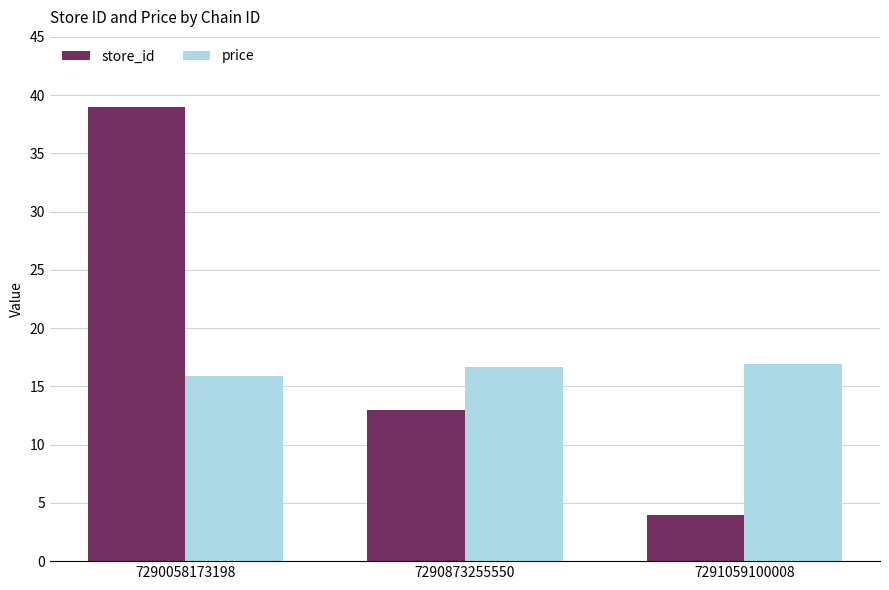

What are all the series names shown in the legend?

store_id, price